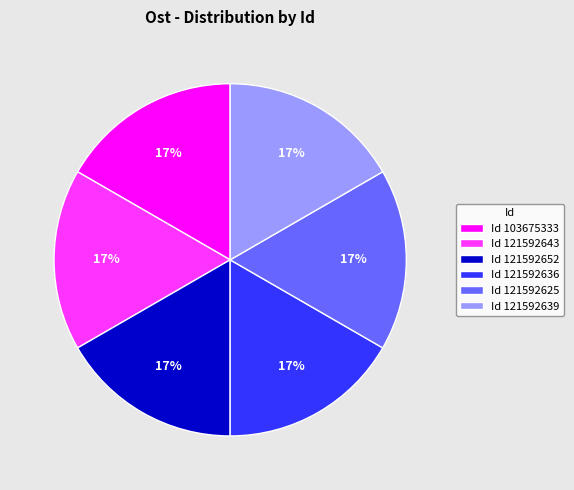

To the nearest percent, what percentage of the pie is Id 121592652?

17%